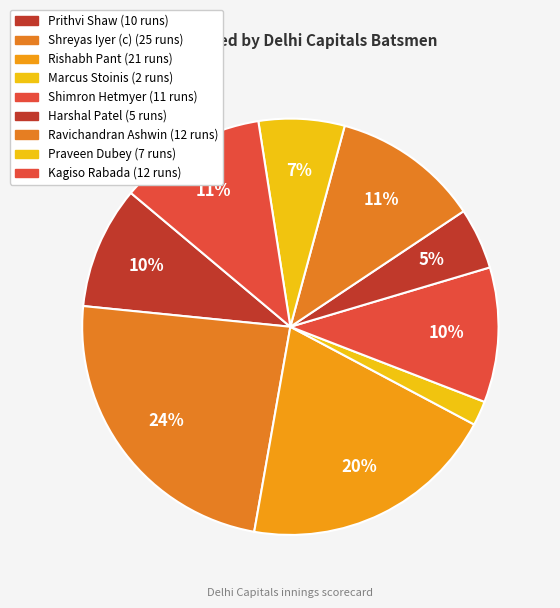

How many segments does this pie chart have?

9